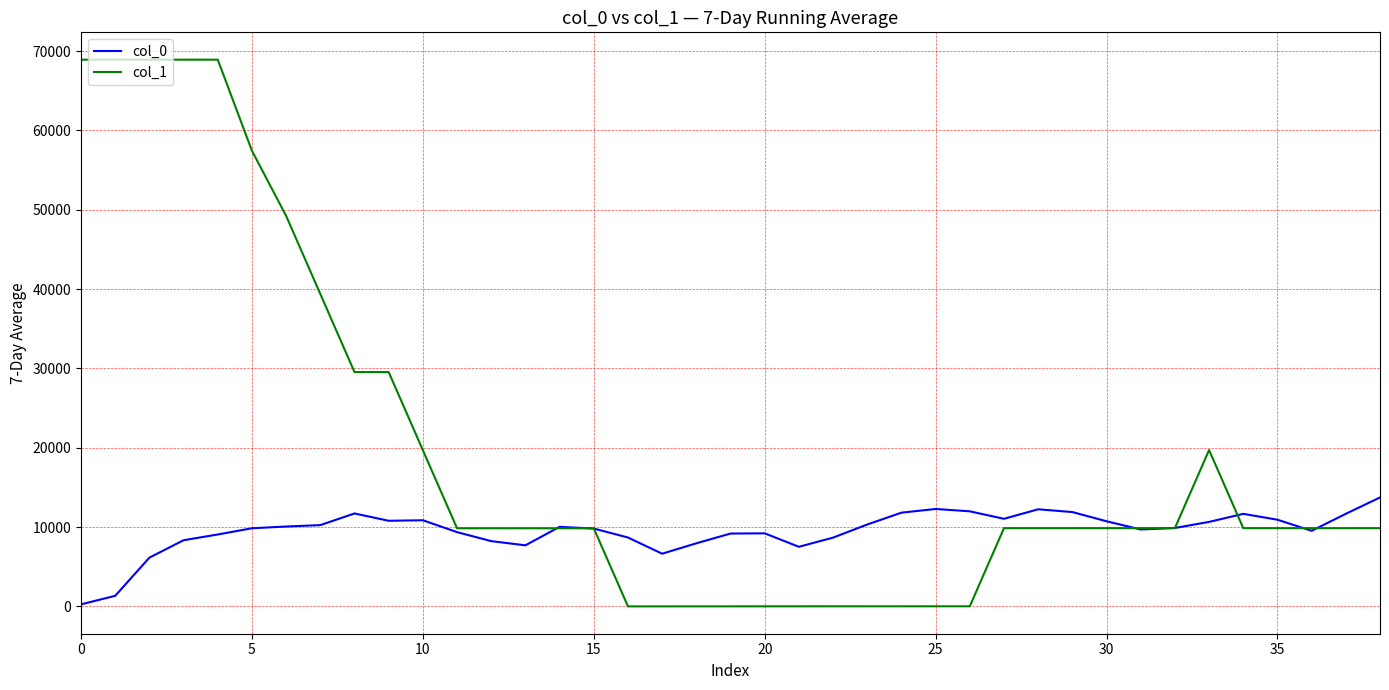

After their last crossing, which series has the higher values: col_0 or col_1?

col_0